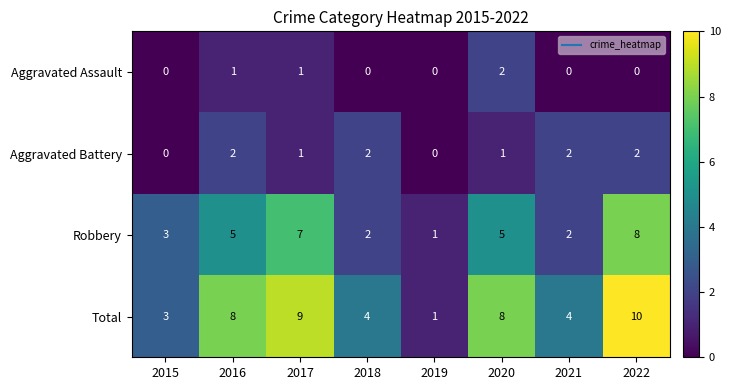

Count the Total values in the range 4 to 9.

5